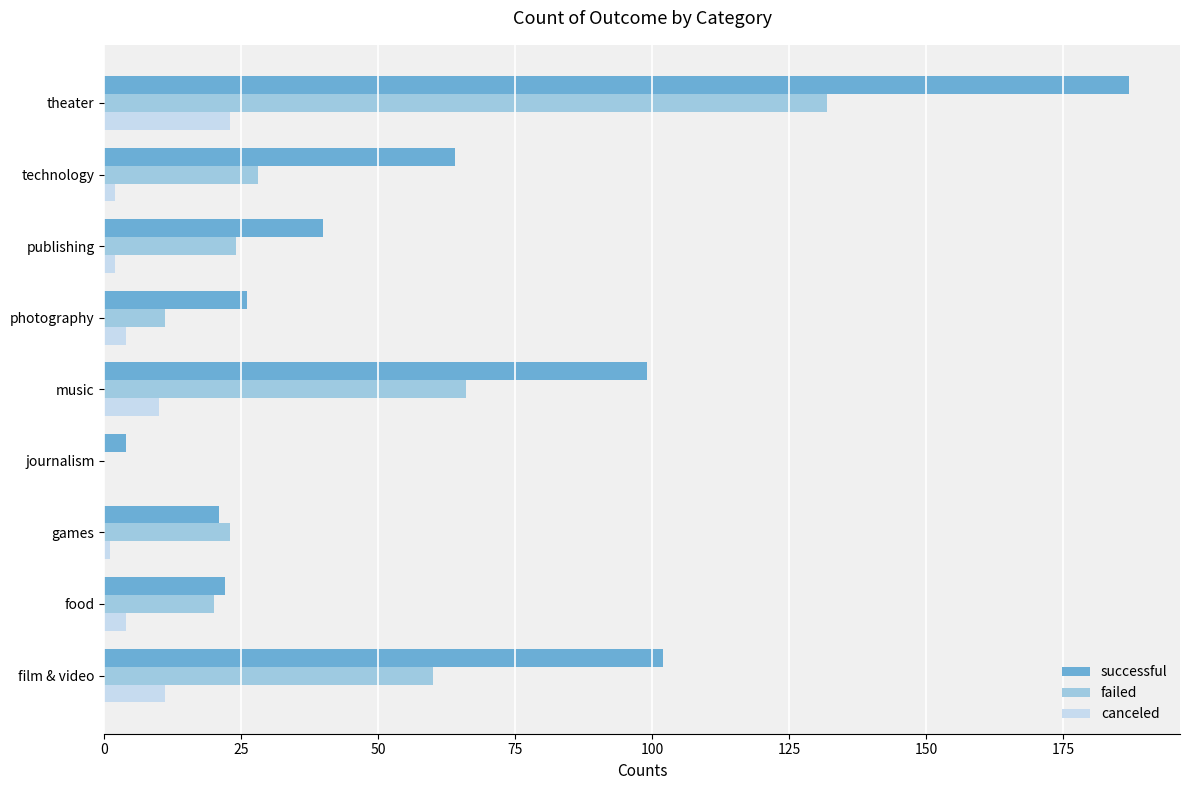

True or false: successful has a value of 21 at games.

True